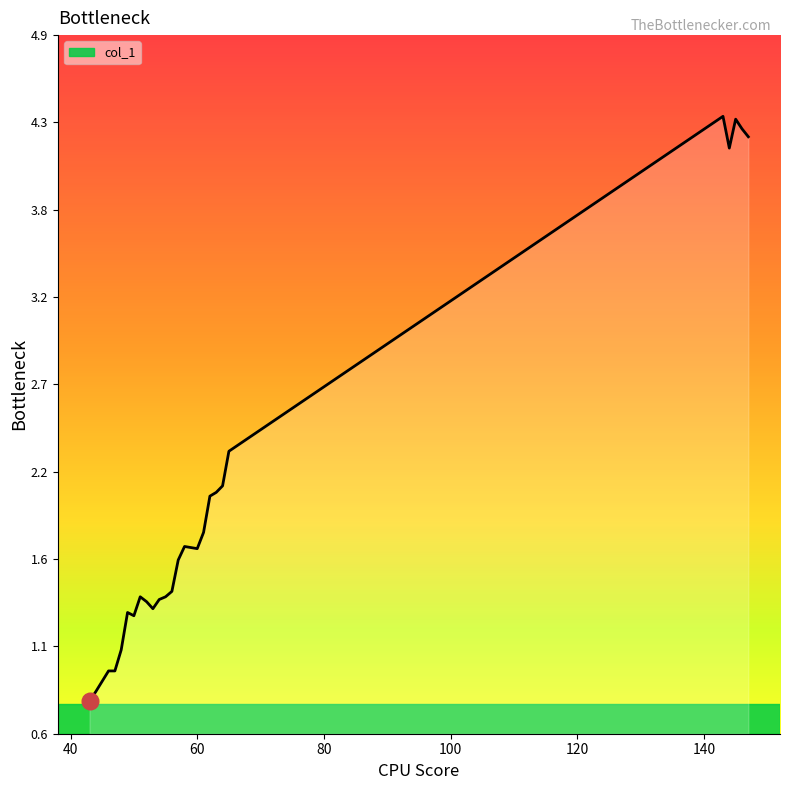

Does the chart display data point markers on the line(s)?

No